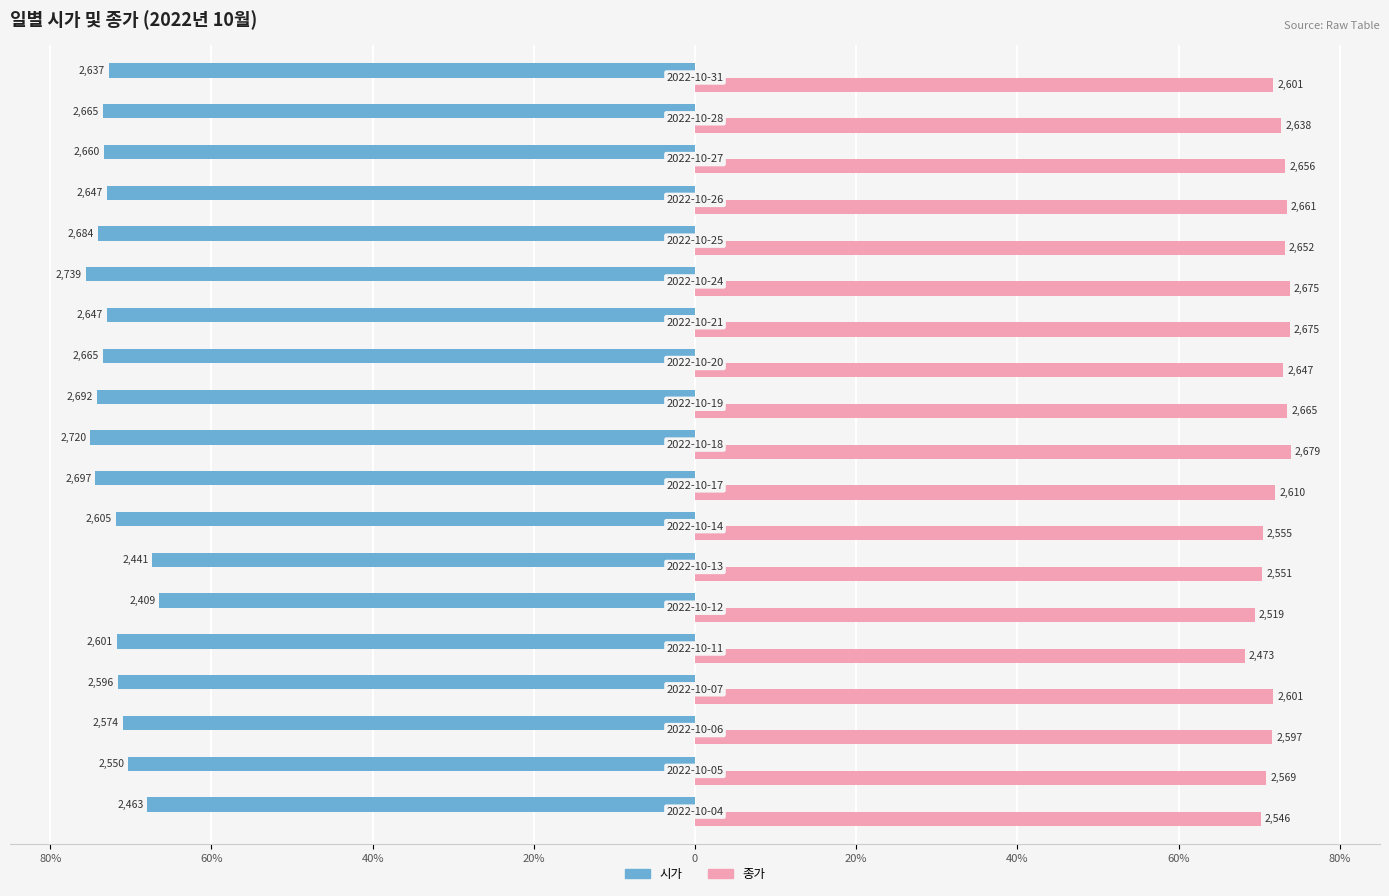

What are all the series names shown in the legend?

시가, 종가